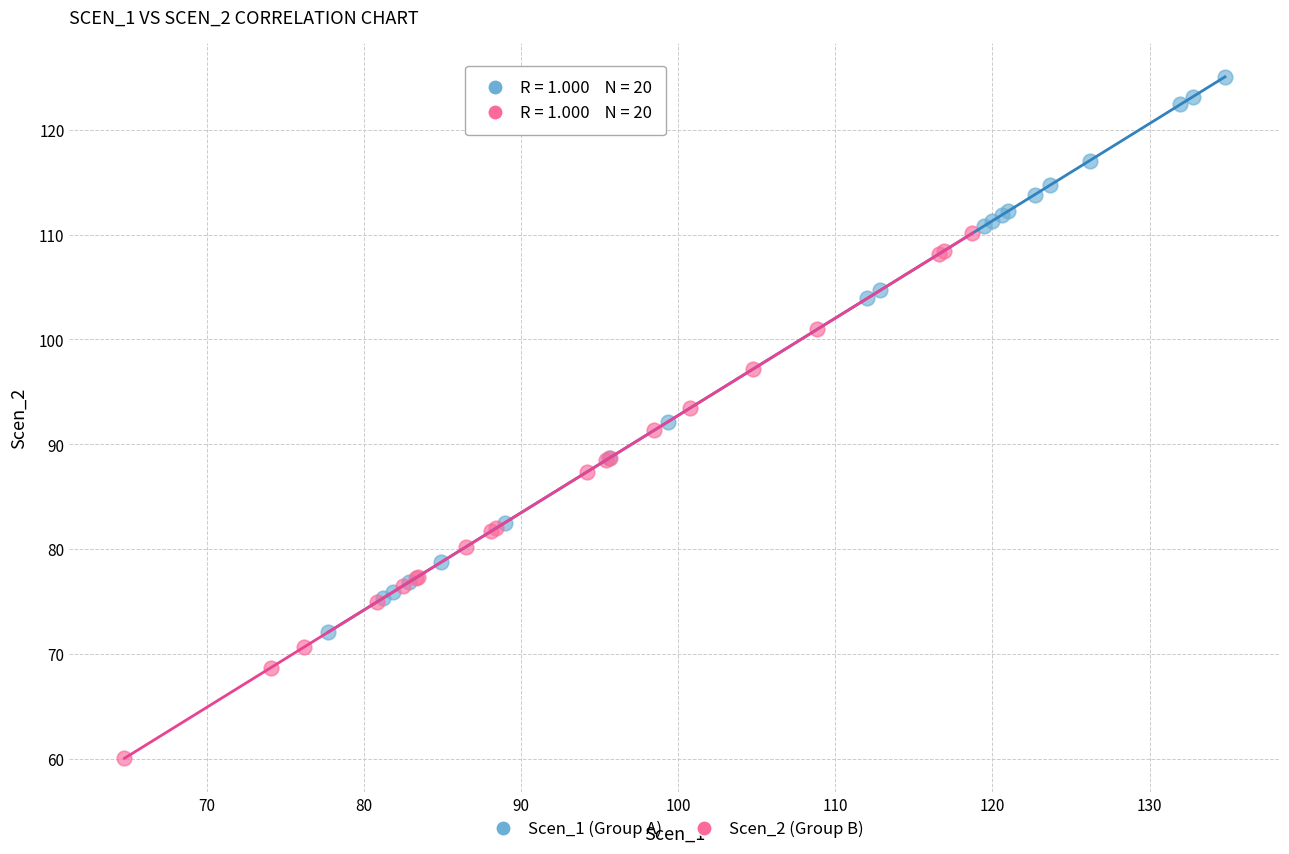

Which series reaches the minimum Y coordinate?

Scen_2 (Group B)